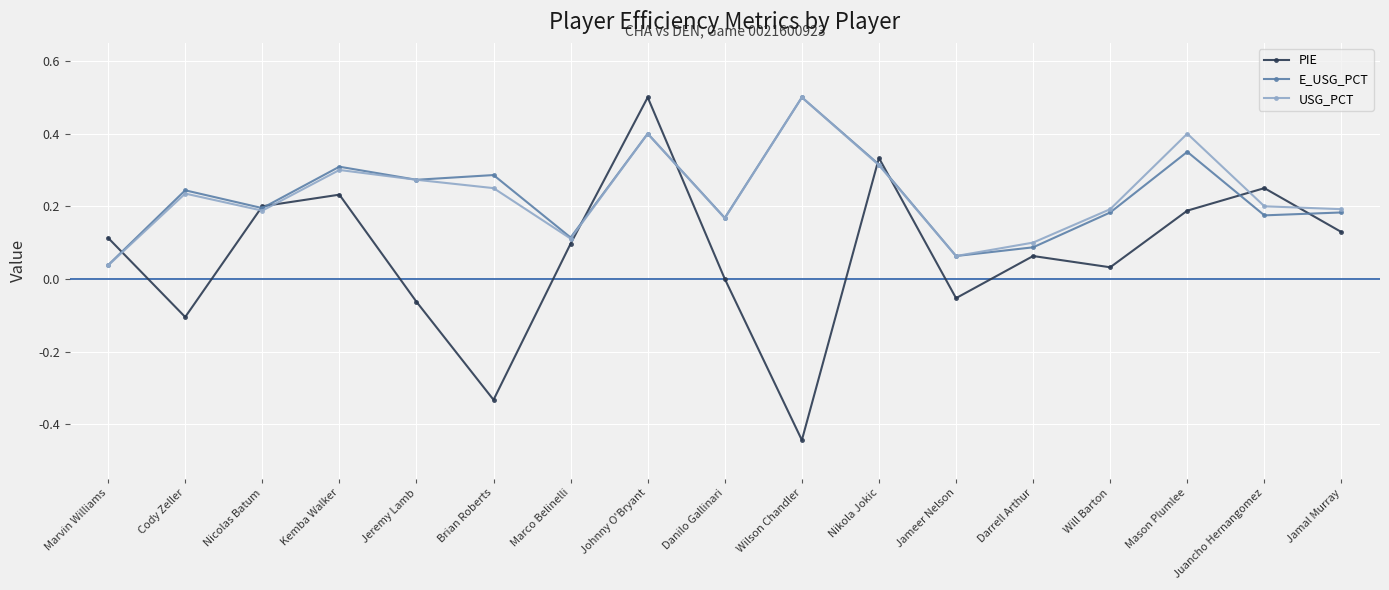

Where do PIE and USG_PCT first cross each other?

Marvin Williams and Cody Zeller